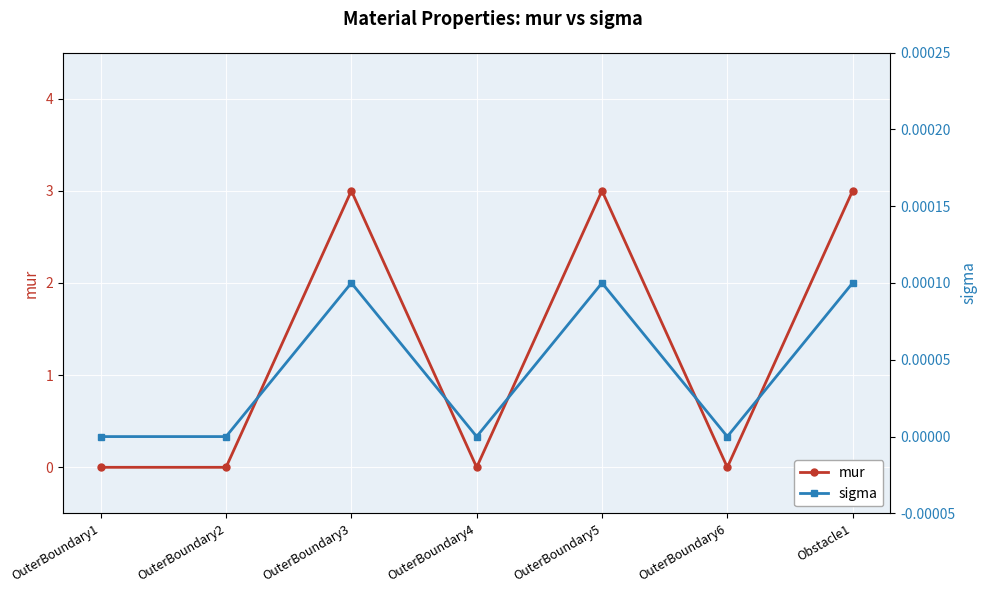

Which has a higher value, OuterBoundary5 or Obstacle1?

OuterBoundary5